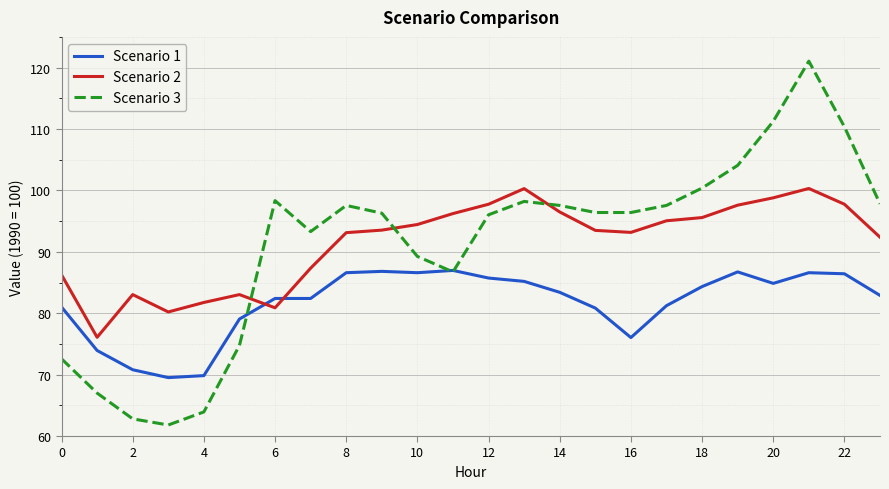

What is the smallest value displayed?

61.8